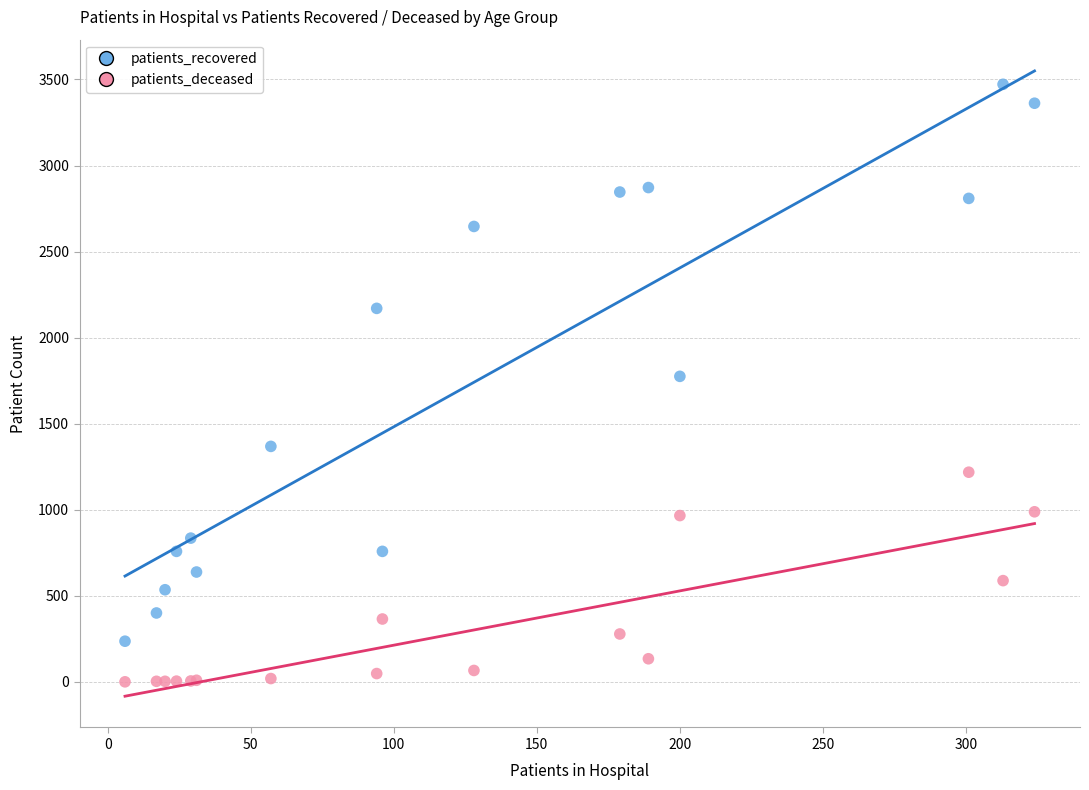

In the patients_recovered series, what Y value is closest to 1854?

1775